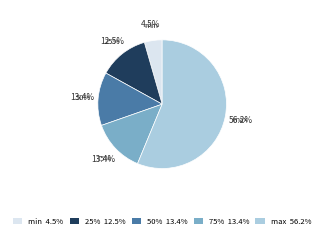

To the nearest percent, what percentage of the pie is 75%?

13%